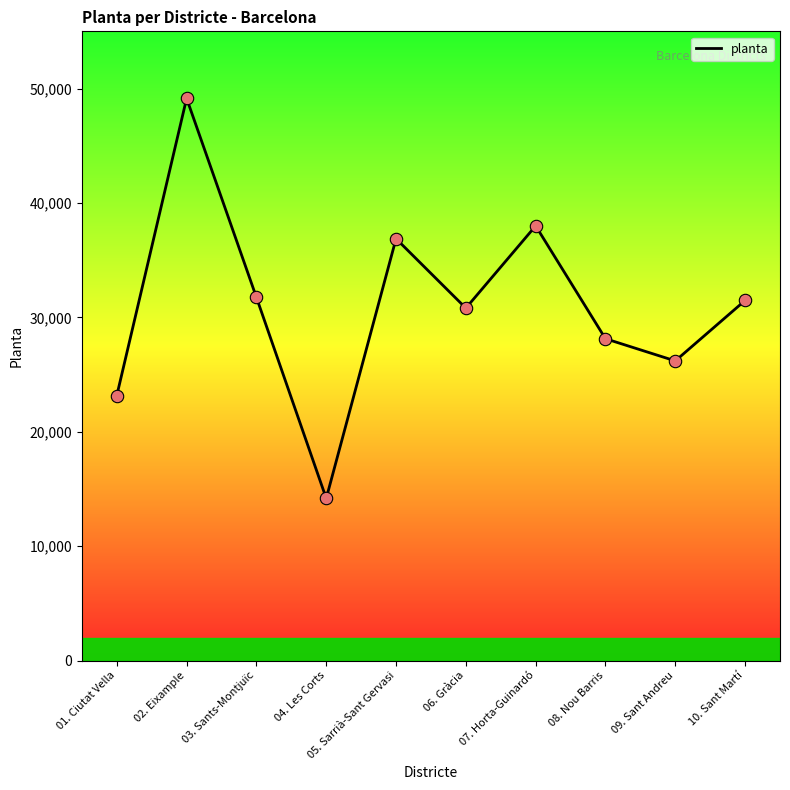

What is the ratio of the value at 04. Les Corts to the value at 05. Sarrià-Sant Gervasi?

0.4